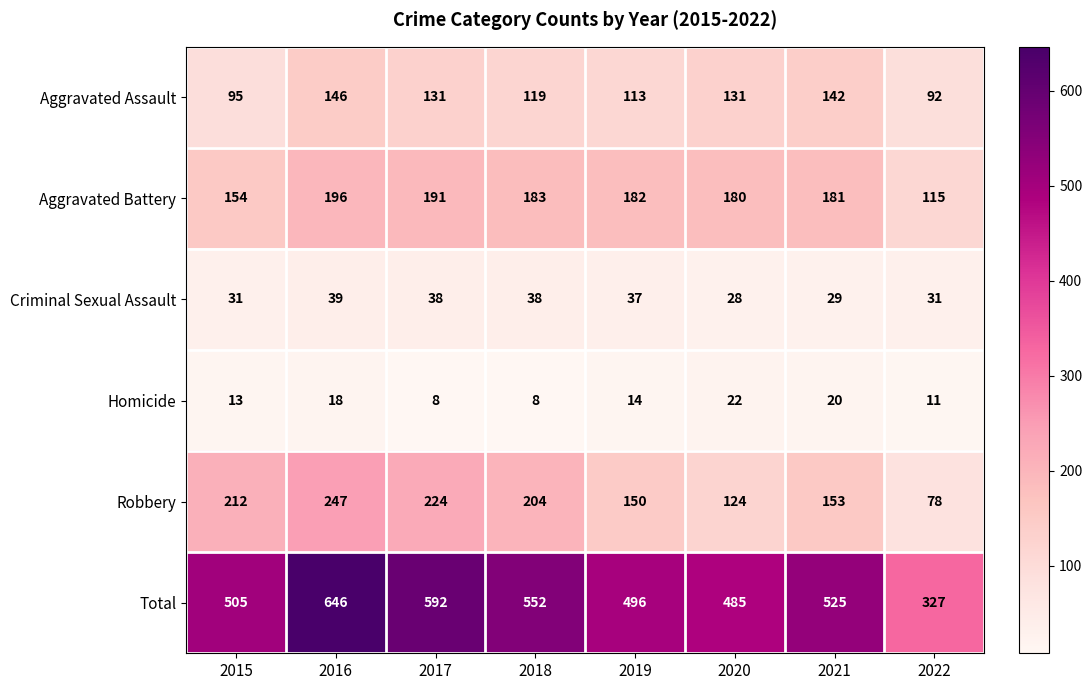

Rank the categories by Robbery value from highest to lowest.

2016, 2017, 2015, 2018, 2021, 2019, 2020, 2022